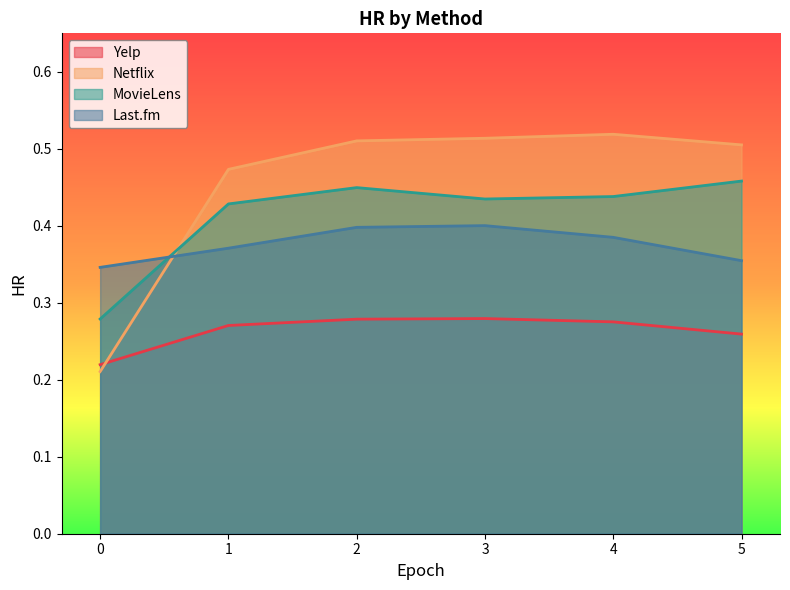

Count the number of categories in the chart.

6